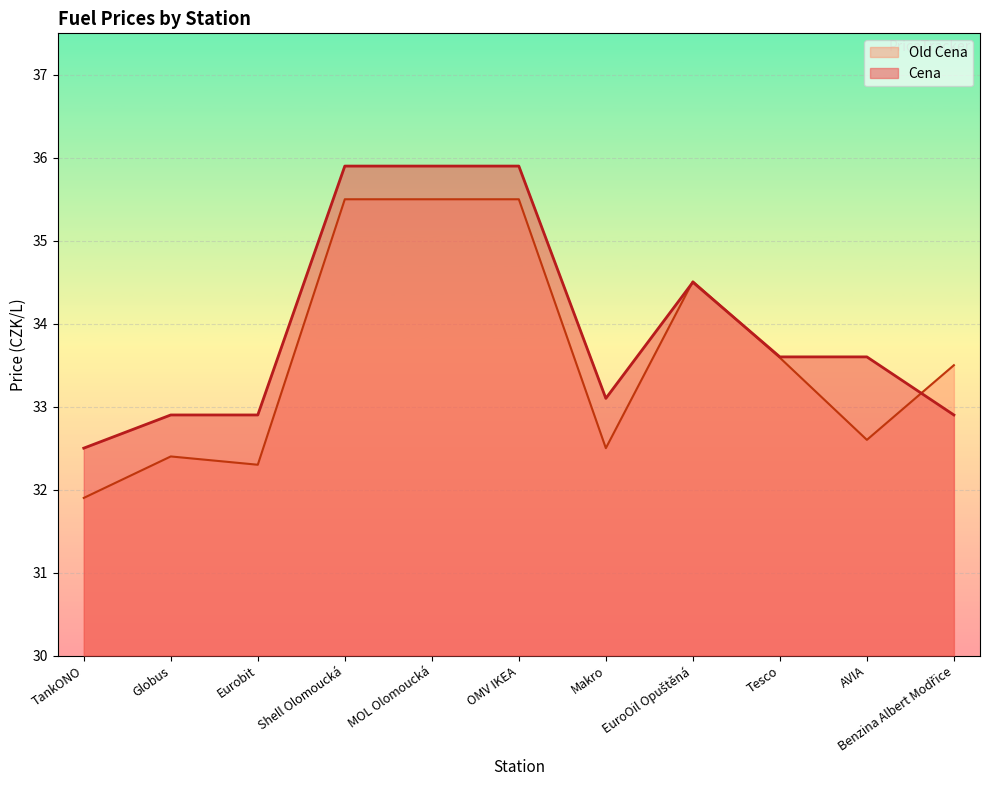

What is the difference between the maximum and minimum values in the Old Cena series?

3.6